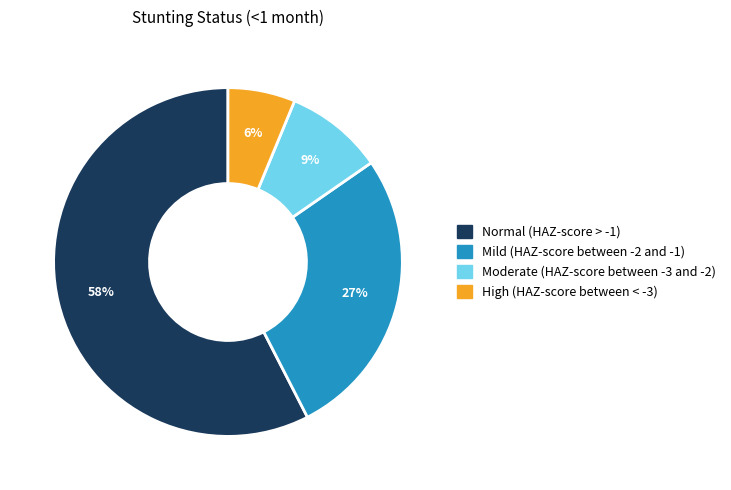

Which category accounts for the majority?

Normal (HAZ-score > -1)